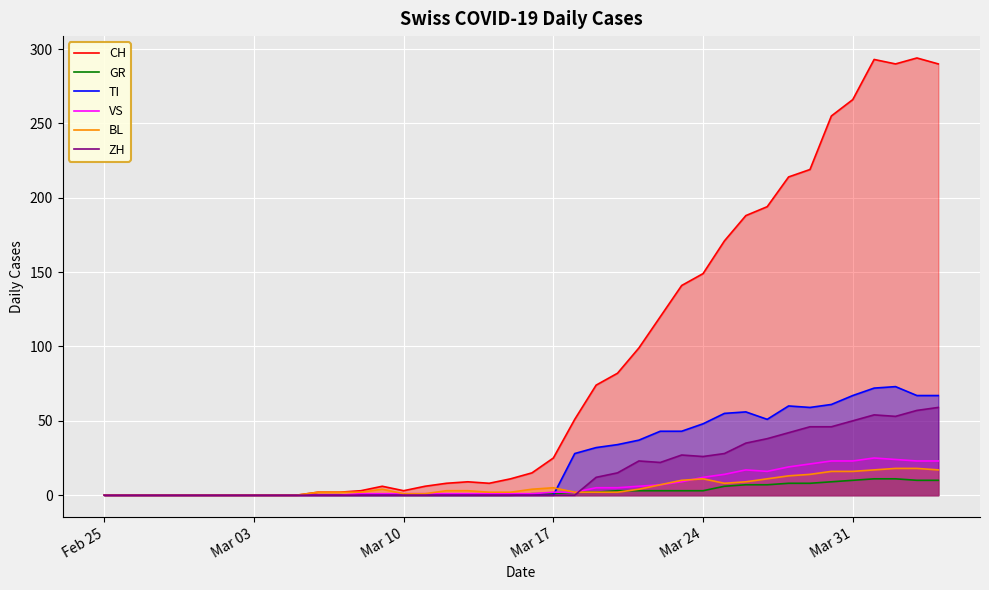

Rank the series by their maximum value, from lowest to highest.

GR, BL, VS, ZH, TI, CH